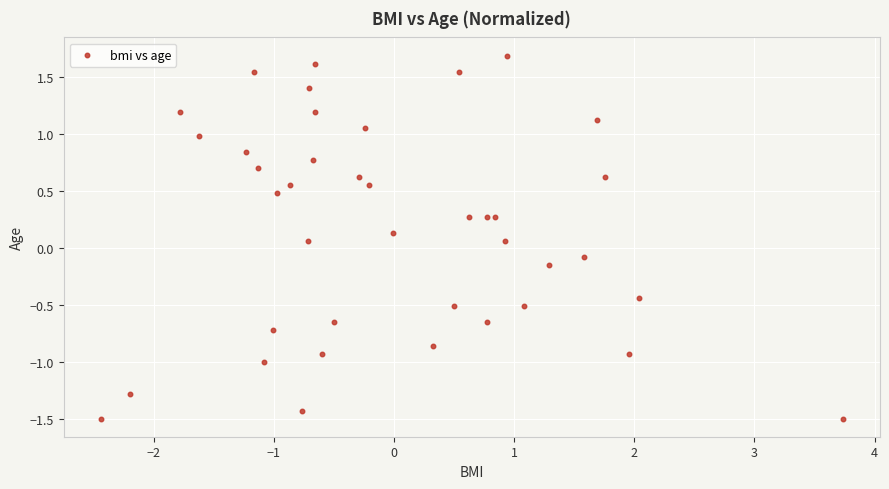

What is the range of X values (max minus min)?

6.2